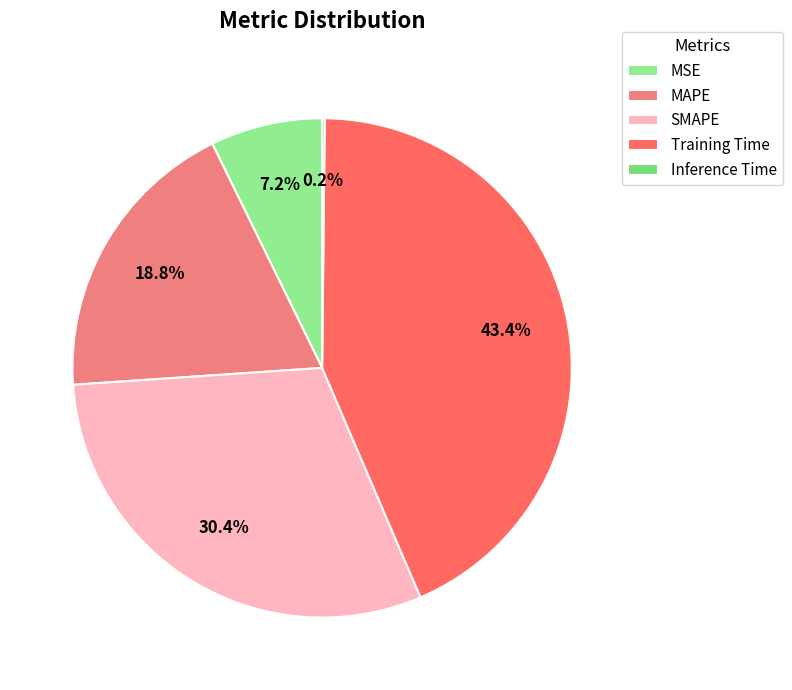

Count the number of slices in the pie.

5